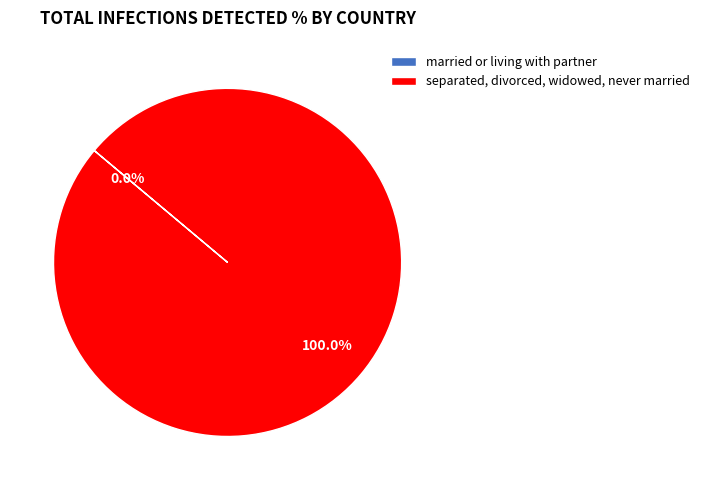

To the nearest percent, what is the difference between the largest and smallest slice percentages?

100%